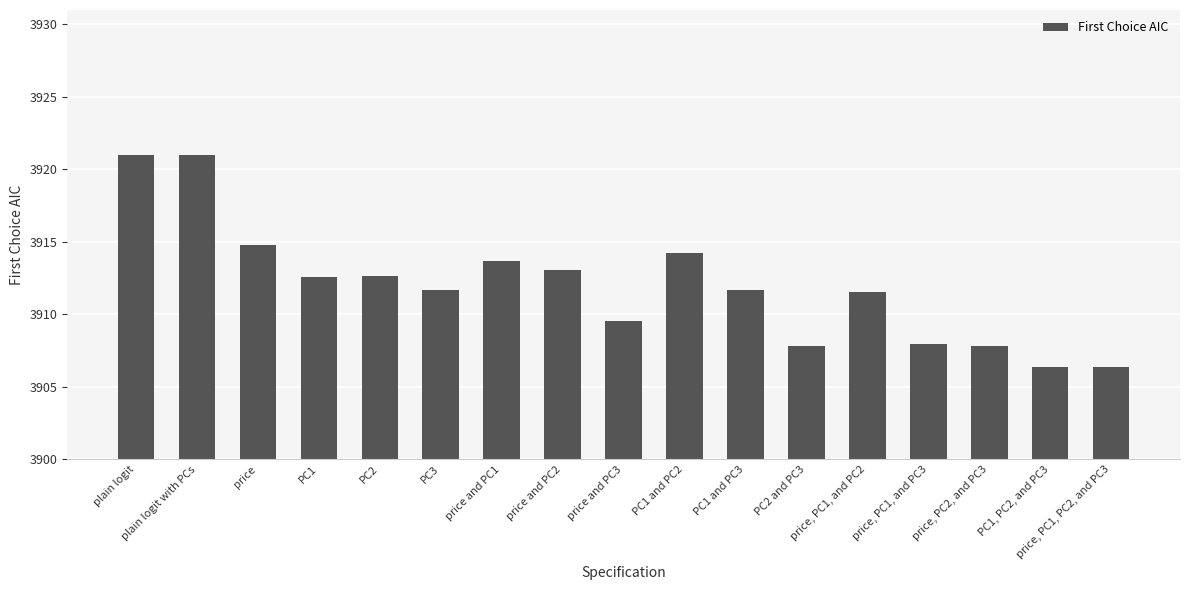

The value at PC2 is 3912.6. True or false?

True